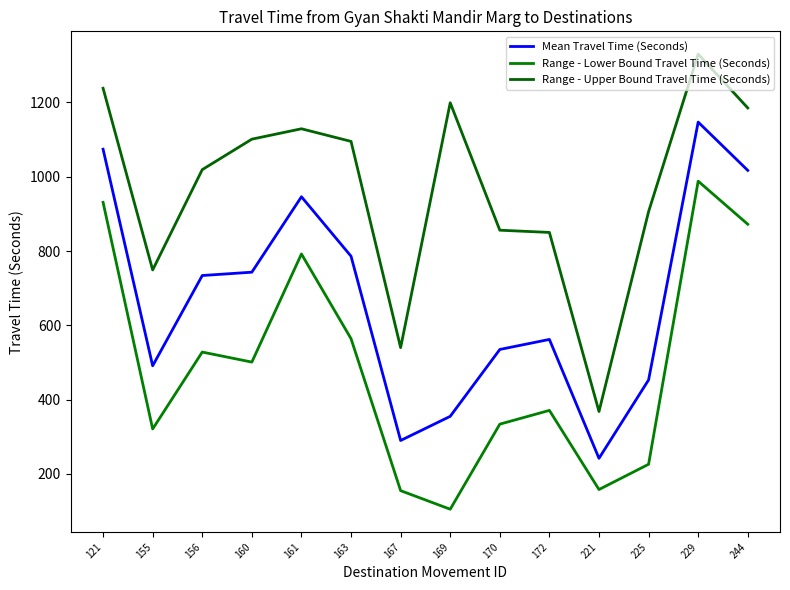

At which label is Mean Travel Time (Seconds) closest to 694?

156